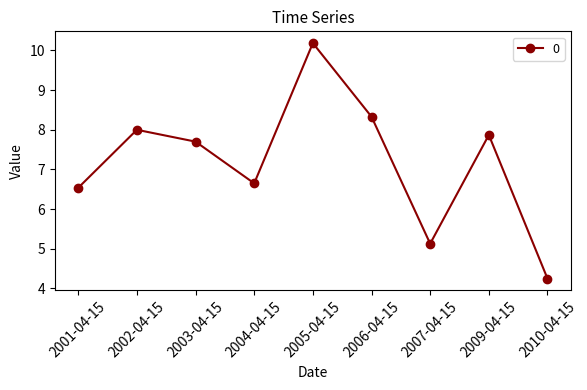

What is the change in value from 2001-04-15 to 2002-04-15?

+1.5